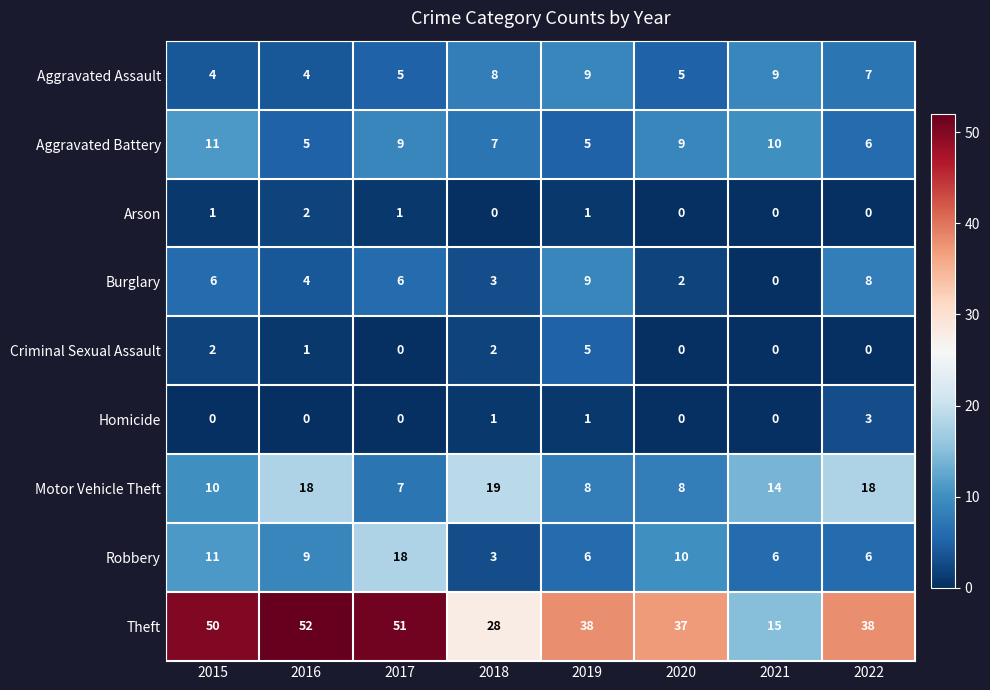

What is the total value across all series at 2016?

95